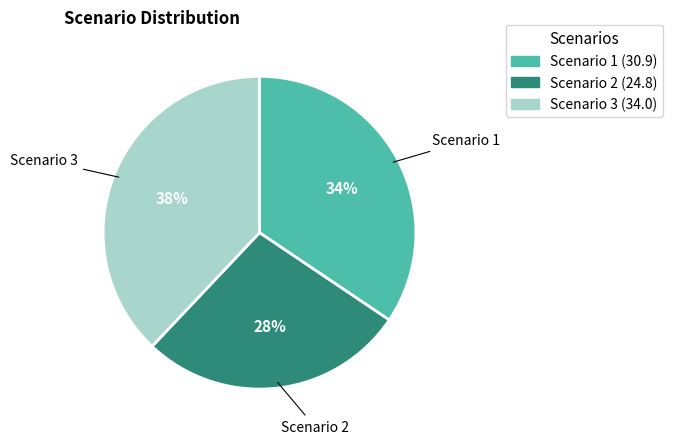

Count the number of slices in the pie.

3